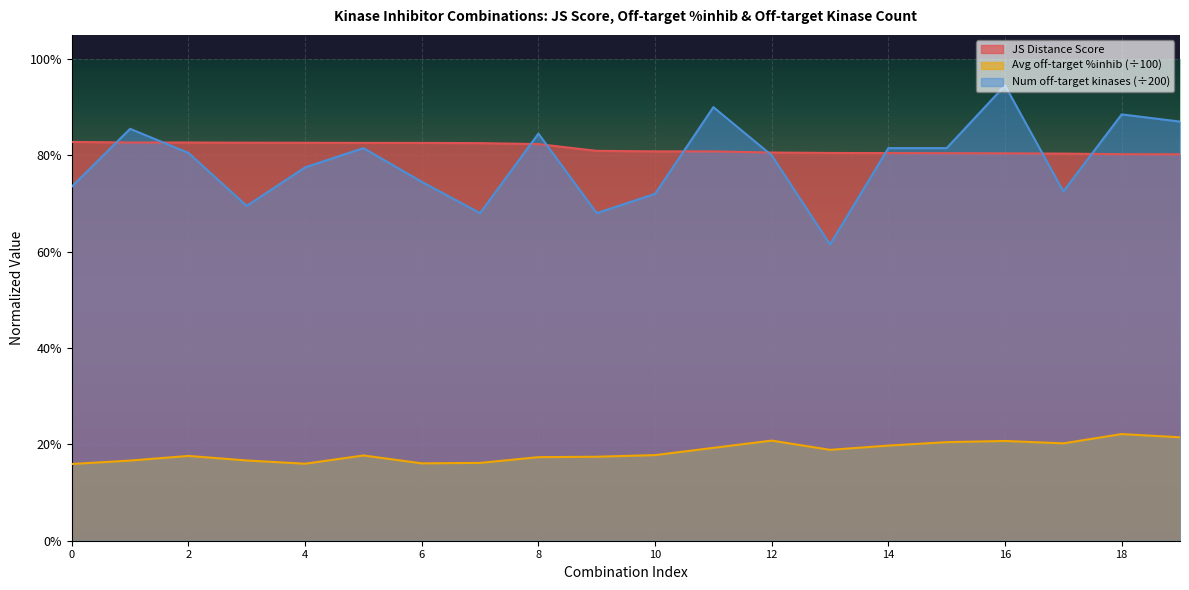

The value of JS Distance Score at Row 11 is 0.8. True or false?

True